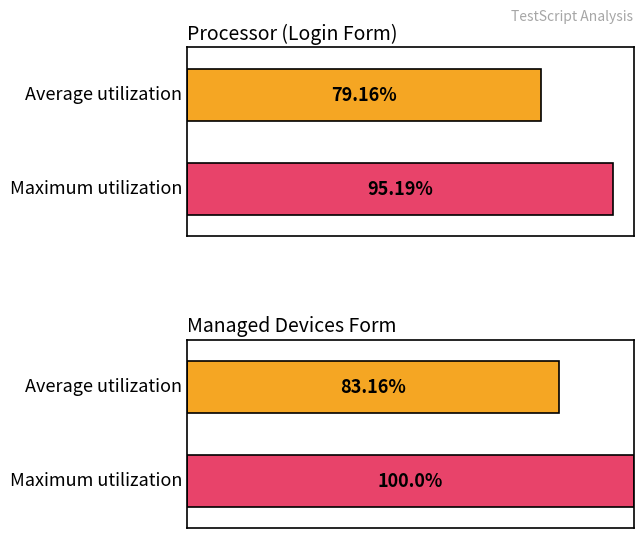

Is it true that Maximum utilization equals 48.6 at FormManaged_Devices?

False